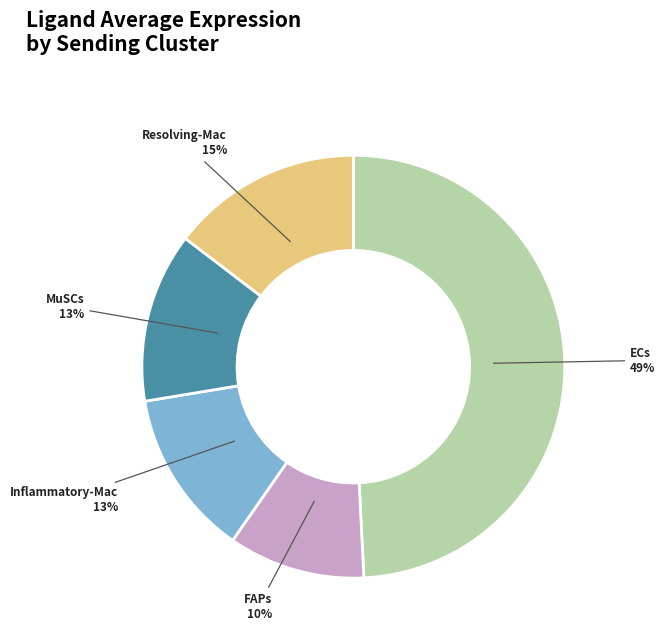

Does any single category account for the majority?

No